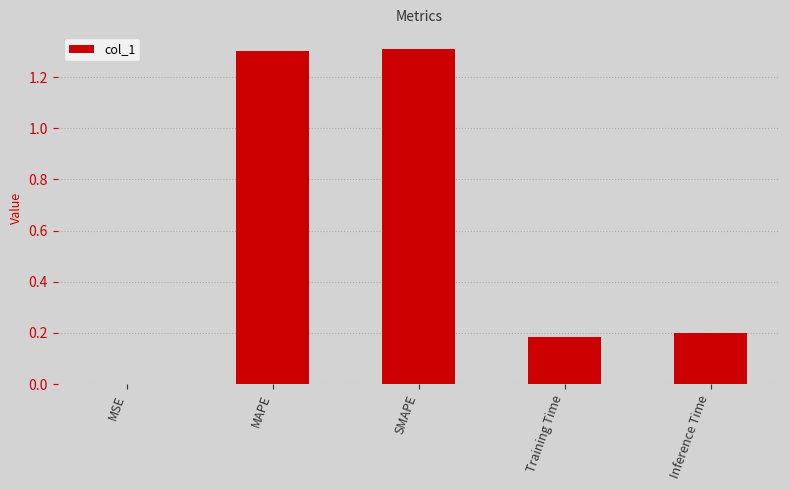

True or false: the data shows 0.0 at MSE.

True